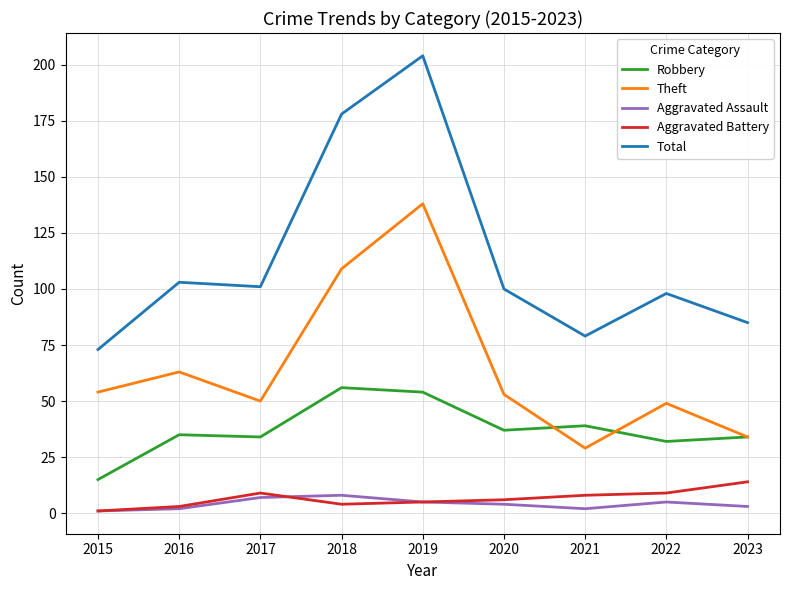

True or false: Theft has a value of 96 at 2019.

False